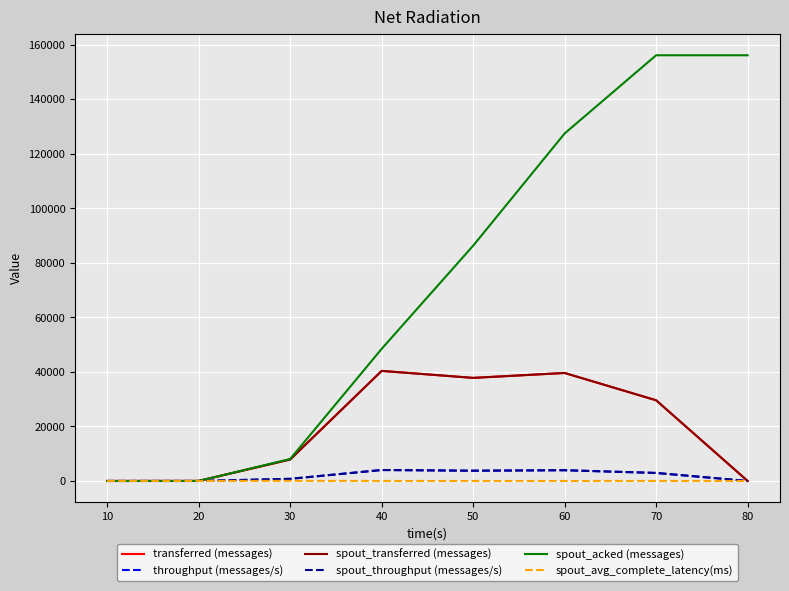

True or false: spout_avg_complete_latency(ms) has more than 1 points higher than both neighbors.

False